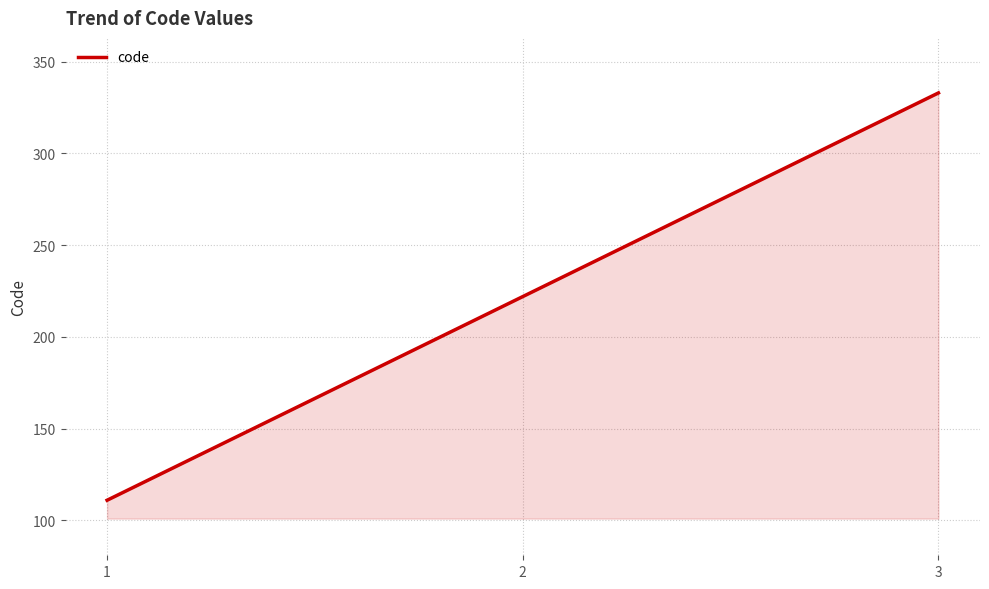

What is the change in value from 1 to 3?

+222